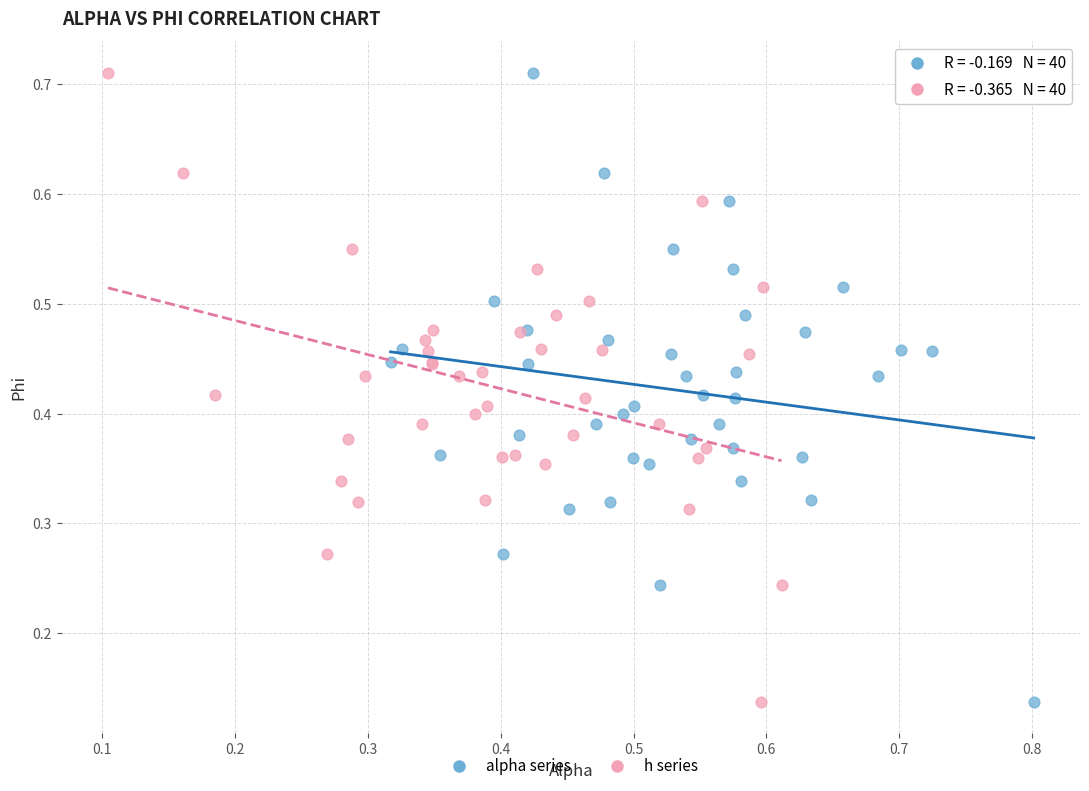

What are all the series names shown in the legend?

alpha series, h series